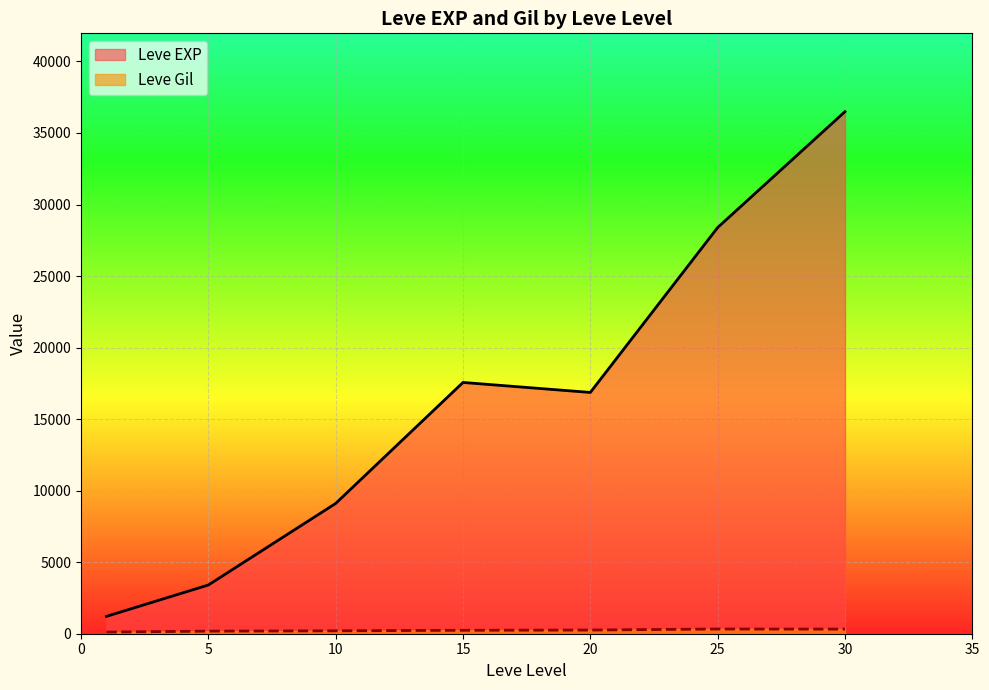

True or false: Leve Gil has a value of 203 at 25.

True